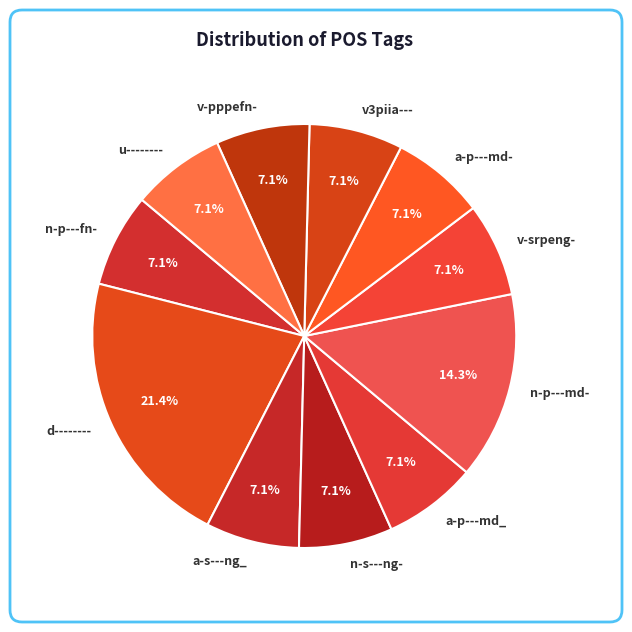

What percentage do v3piia--- and v-srpeng- together represent?

14.3%